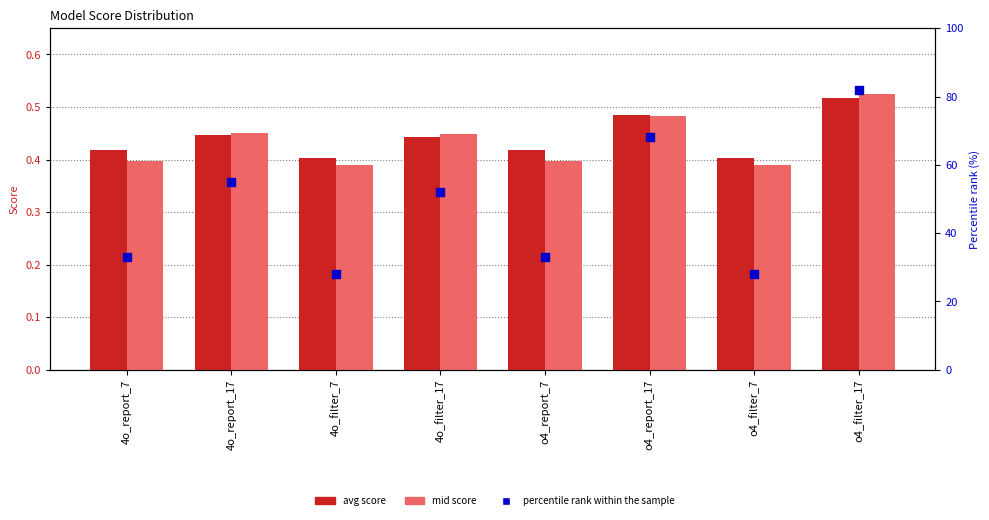

Which series has the largest Y range (max minus min)?

percentile rank within sample